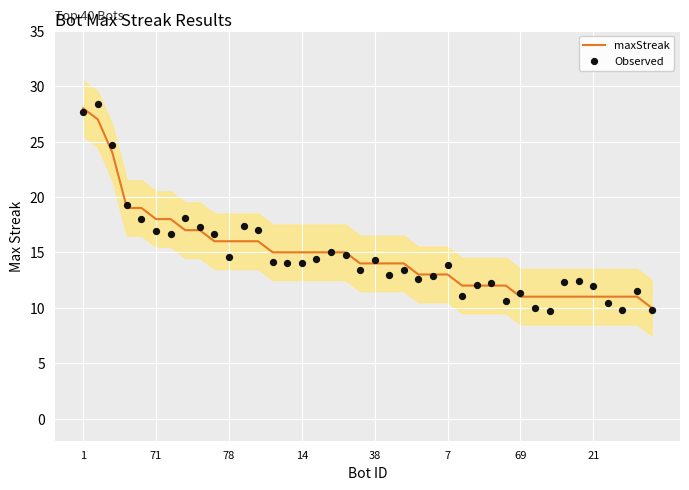

Which series has the largest Y range (max minus min)?

Observed